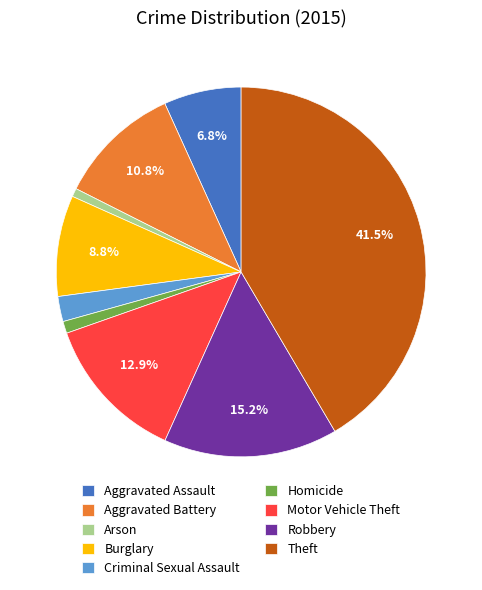

Count the number of slices in the pie.

9